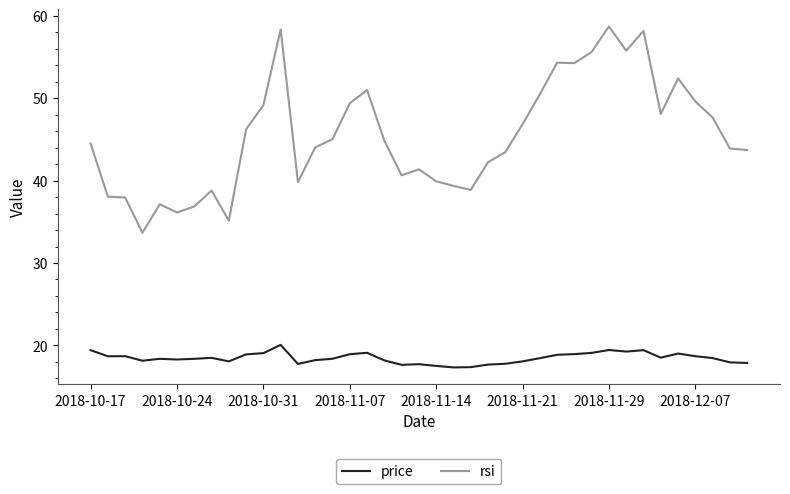

What is the smallest value displayed?

17.3